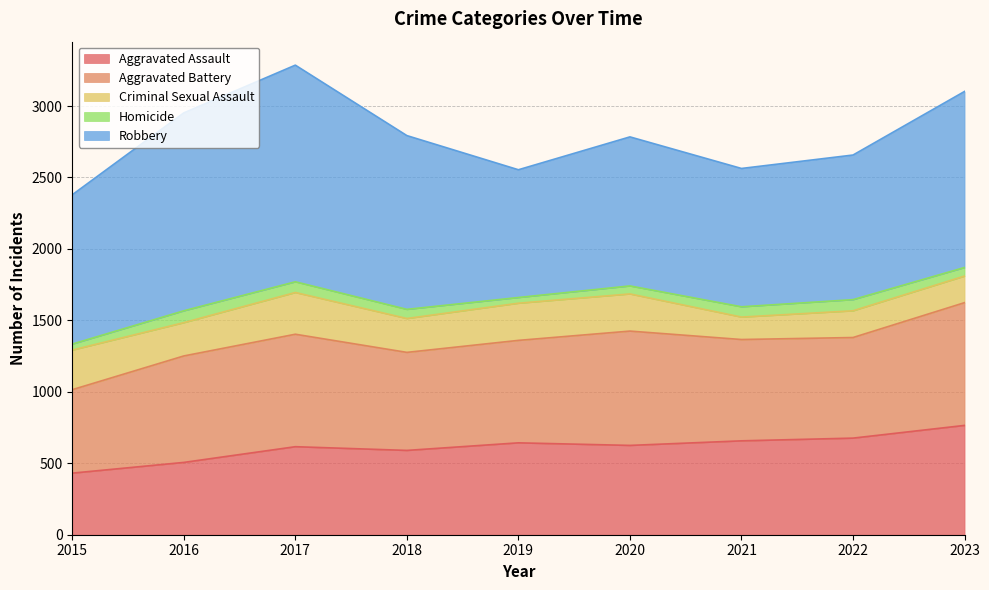

The value of Homicide at 2016 is 43. True or false?

False